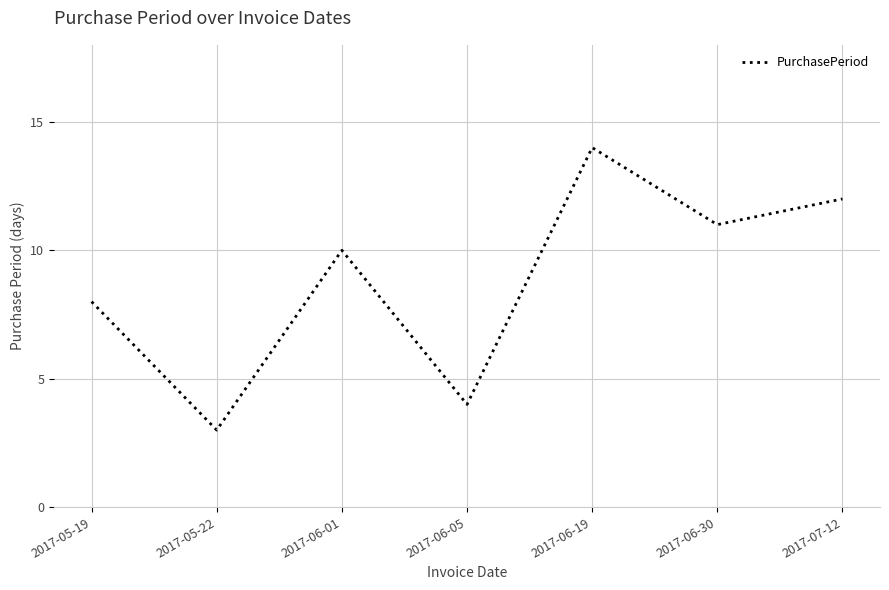

What is the average value?

9